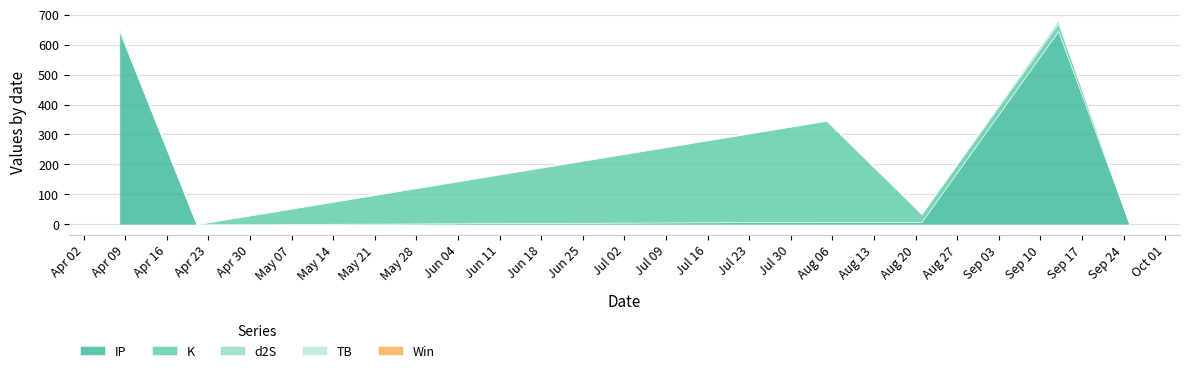

At 2024-09-13, list the series in order from smallest to largest.

Win, TB, d2S, K, IP